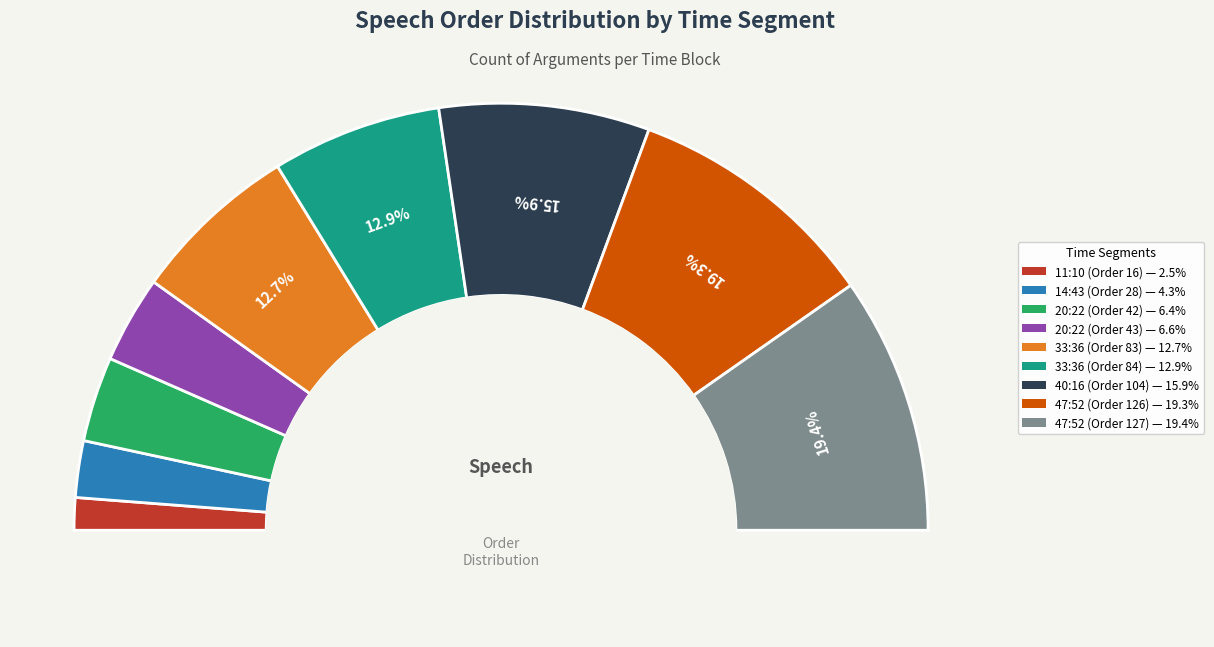

Which category has the smallest portion of the pie?

11:10 (Order 16)